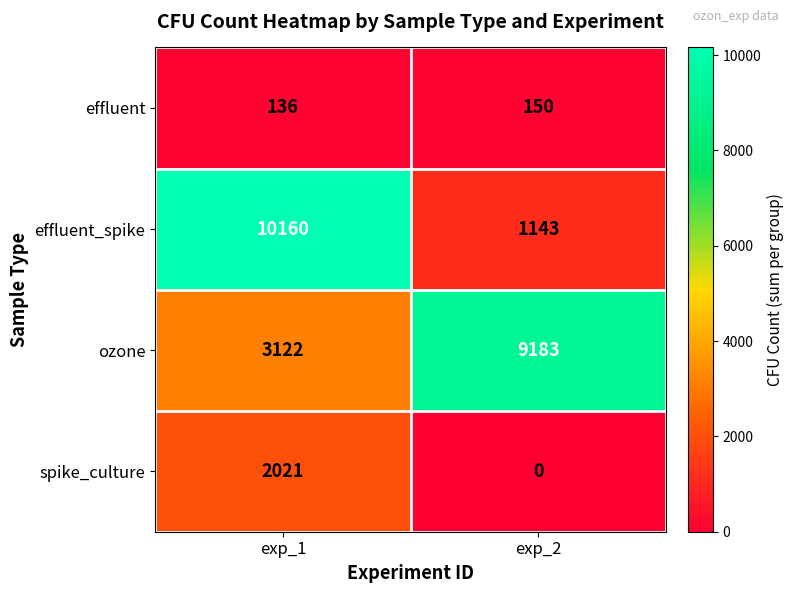

At exp_1, list the series in order from largest to smallest.

effluent_spike, ozone, spike_culture, effluent